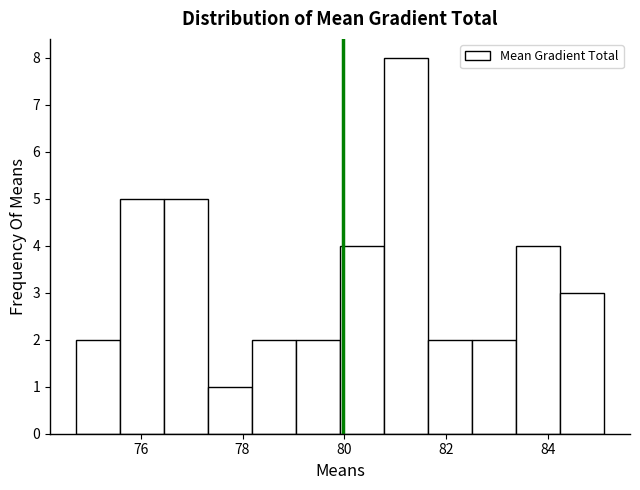

How tall is the bar that spans 78.2 to 79.0 on the x-axis? Neither the bar edges nor the heights are printed on the chart, so give them approximately, as read against the axes.

2